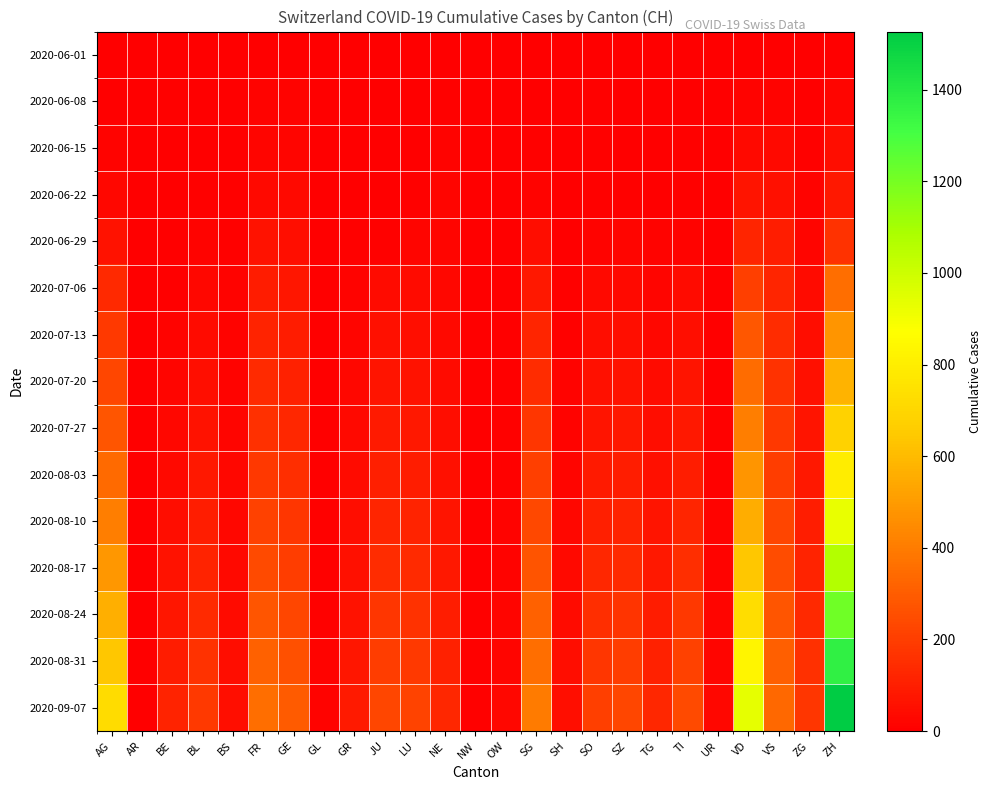

What is the difference between the highest and lowest values at VS?

335